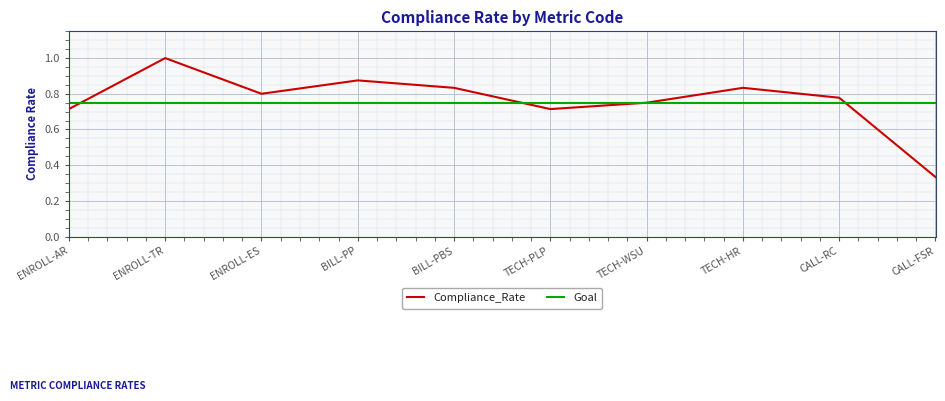

Which series changed the most between BILL-PP and CALL-RC?

Compliance_Rate